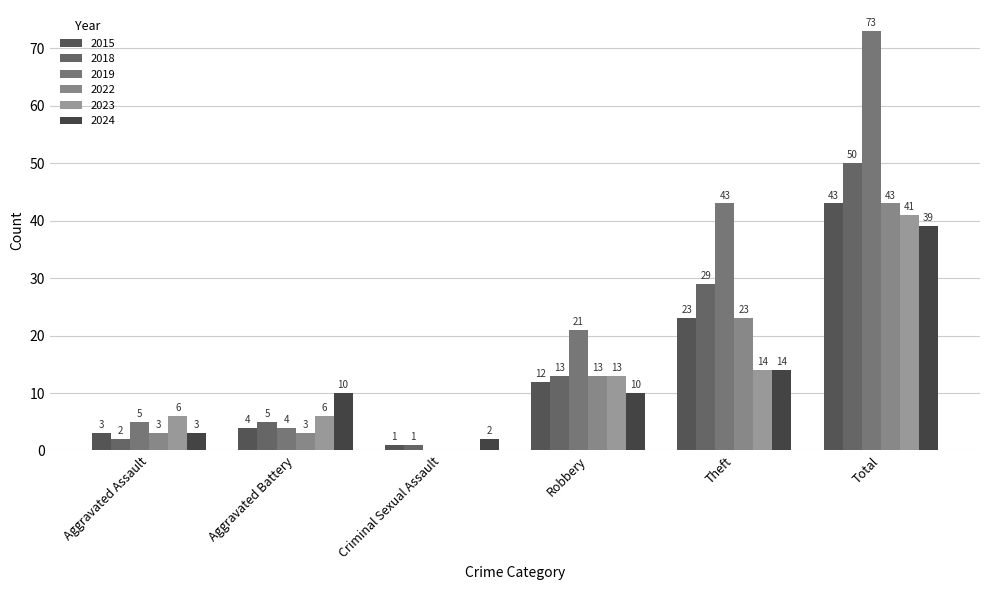

What are all the series names shown in the legend?

2015, 2018, 2019, 2022, 2023, 2024